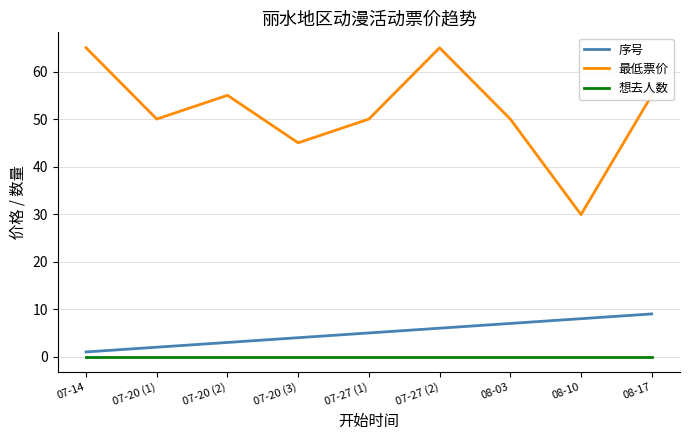

What are all the series names shown in the legend?

序号, 最低票价, 想去人数